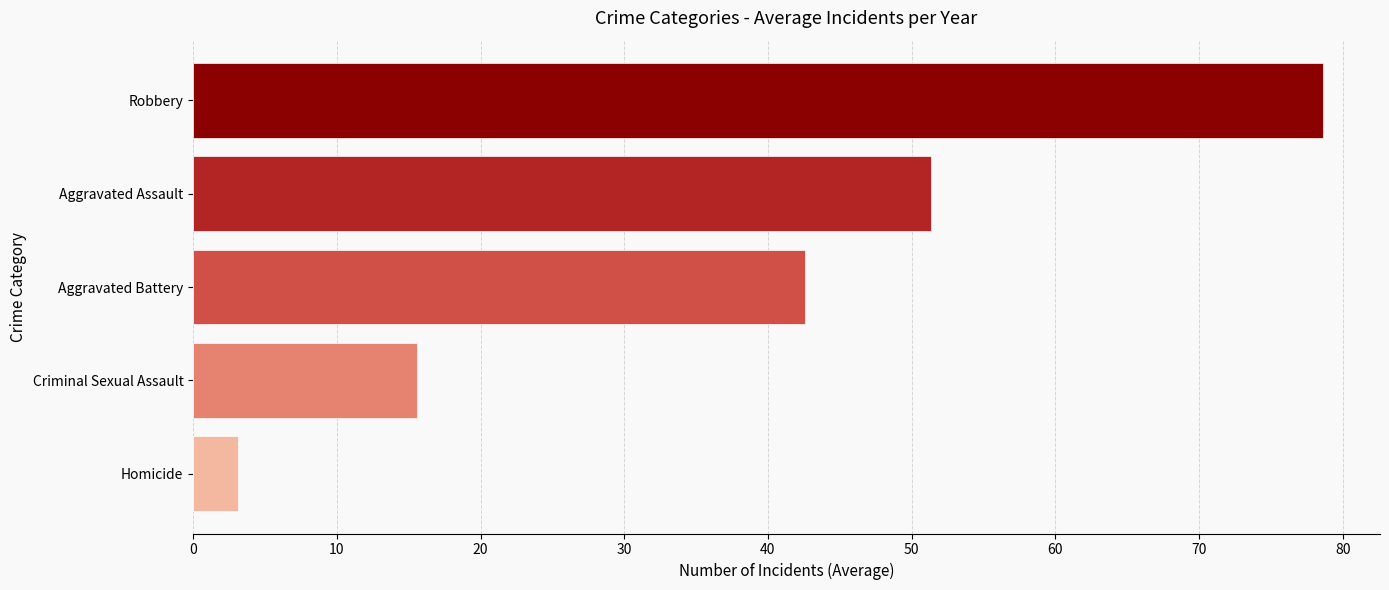

What are all the series names shown in the legend?

Aggravated Assault, Aggravated Battery, Criminal Sexual Assault, Homicide, Robbery